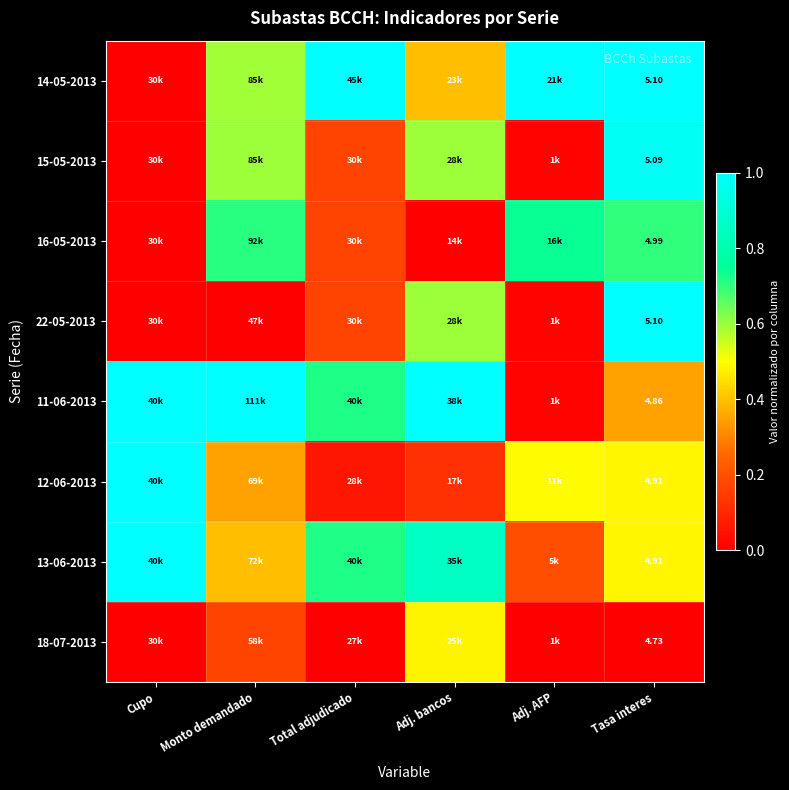

The 15-05-2013 series shows 0.6 at Cupo. True or false?

False